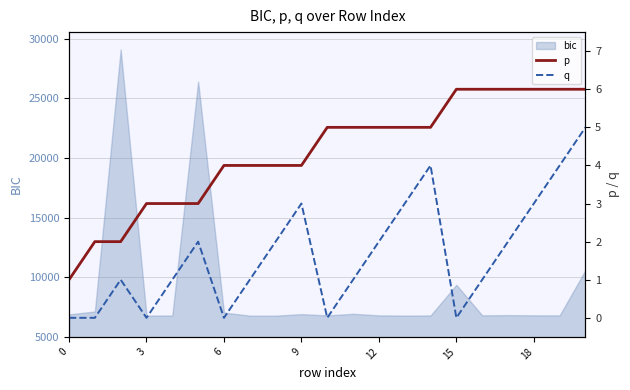

What is the average value of the q series?

2